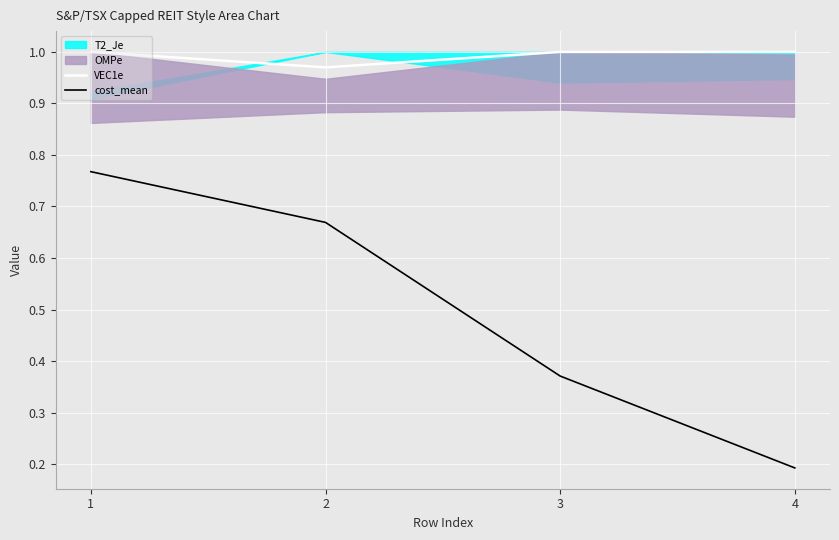

True or false: cost_mean and VEC1e intersect in this chart.

False